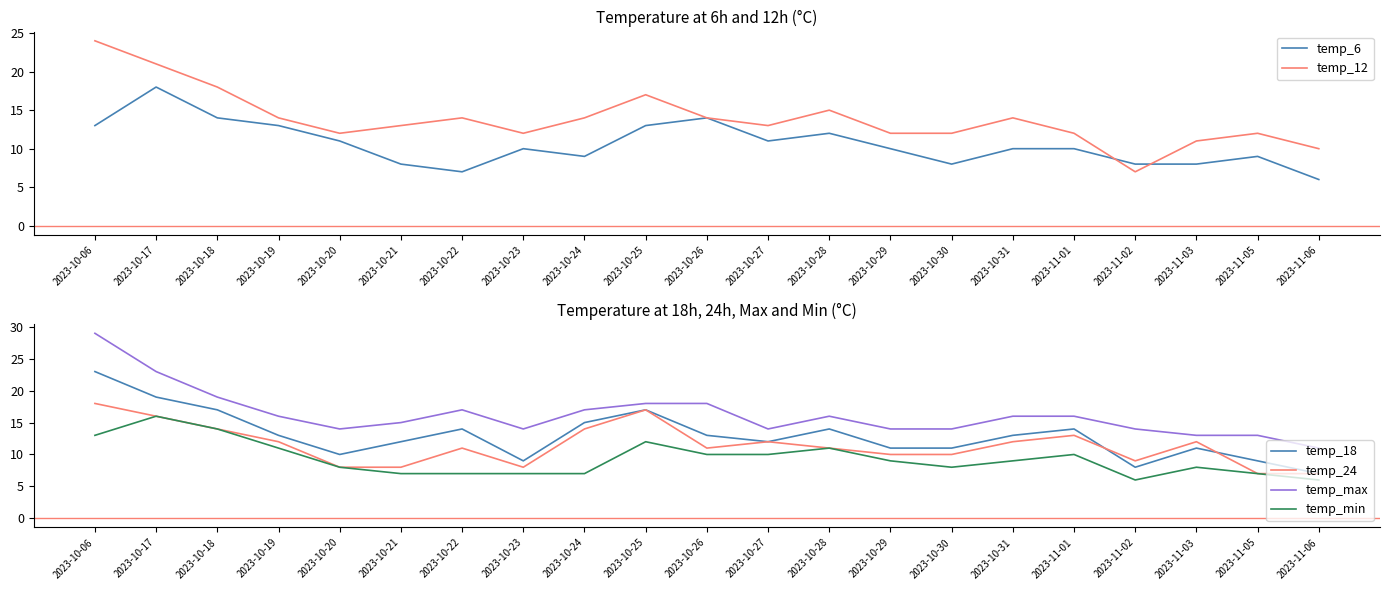

What are all the series names shown in the legend?

temp_6, temp_12, temp_18, temp_24, temp_max, temp_min